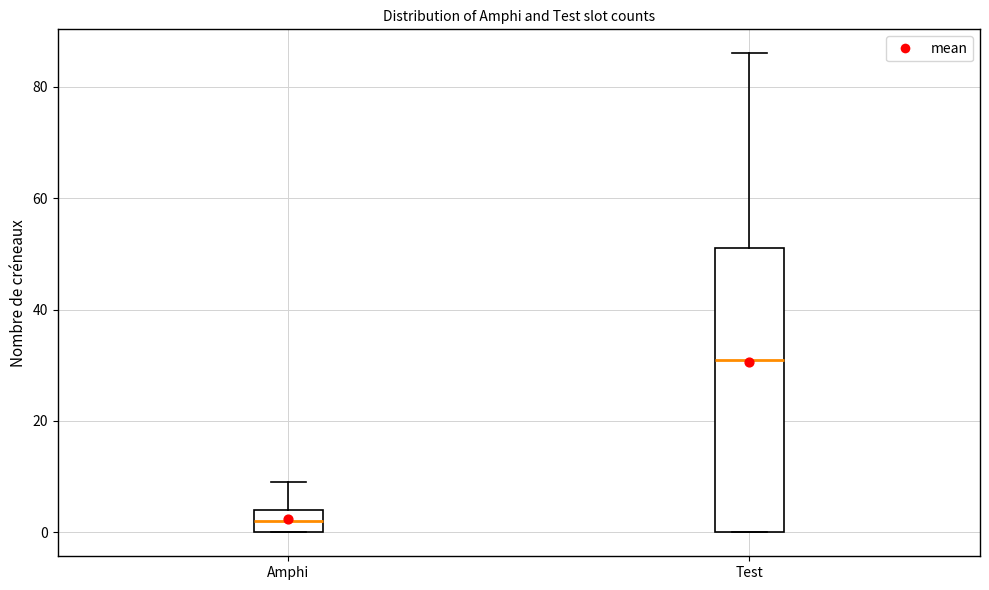

Where does the median line of the box for Amphi sit on the y-axis? The values are not printed on the chart, so give them approximately, as read against the axis.

2